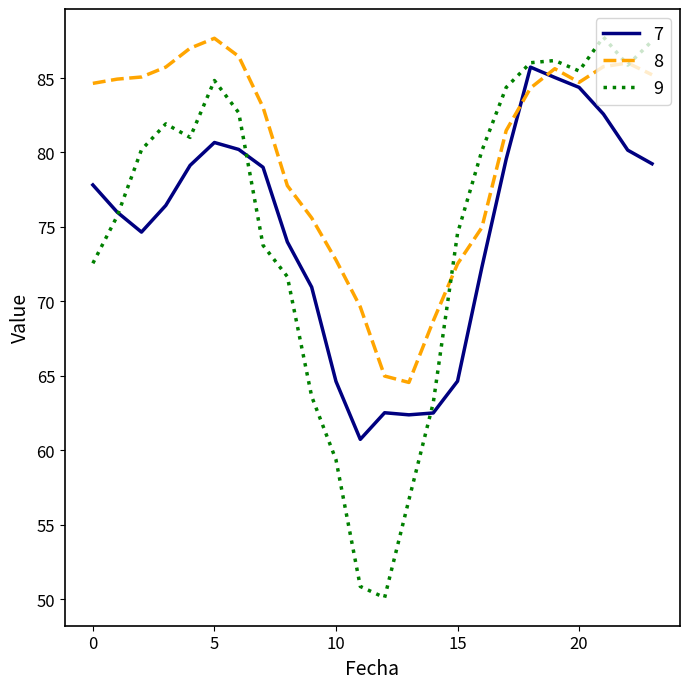

Which series has the largest range (max minus min)?

9